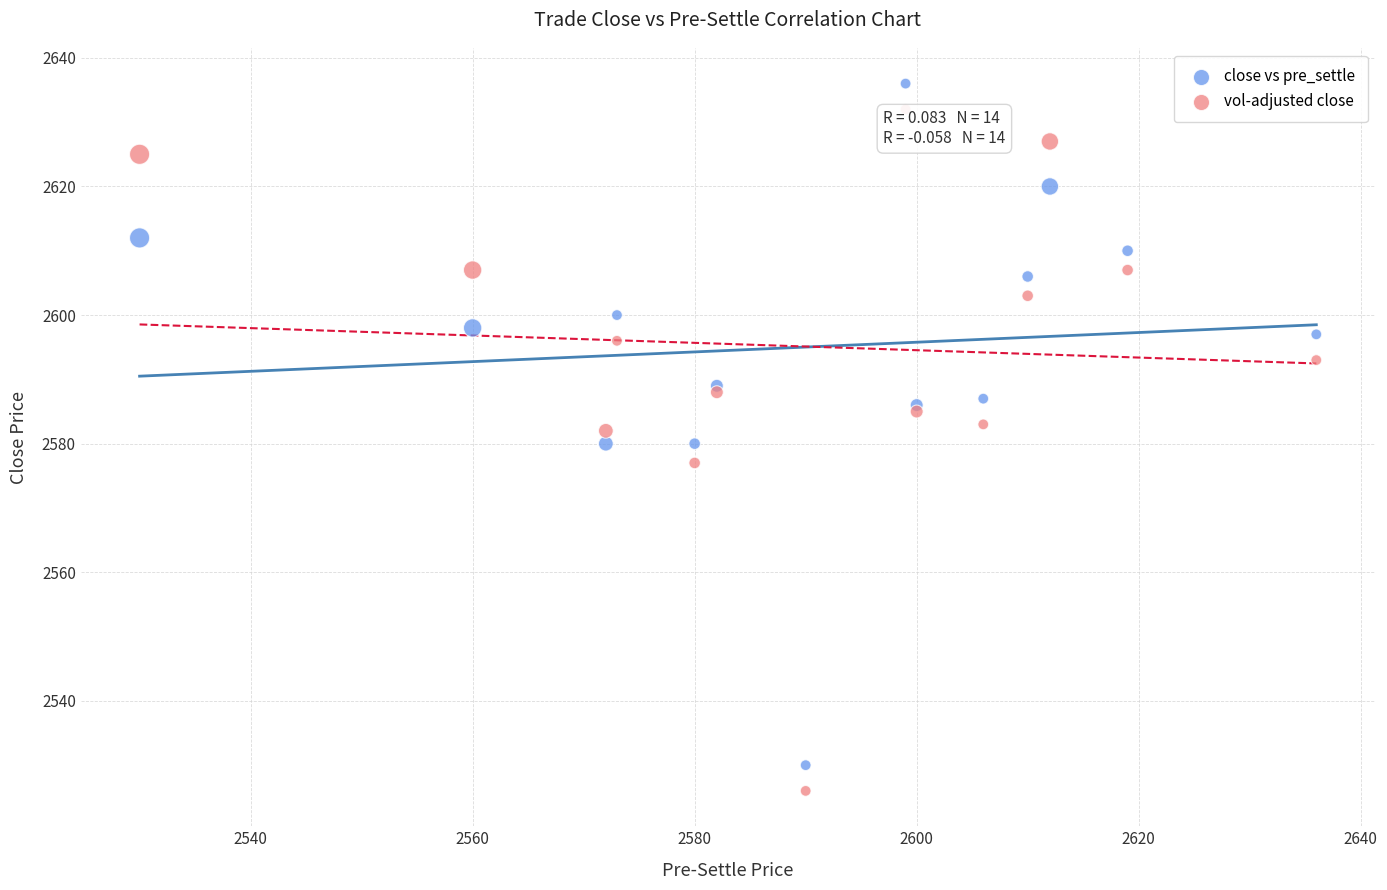

Which series reaches the maximum Y coordinate?

close vs pre_settle